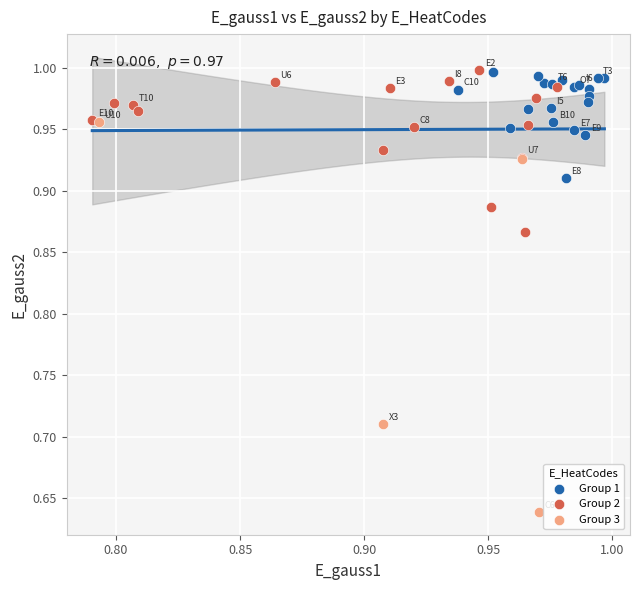

Which series contains the lowest Y value?

Group 3